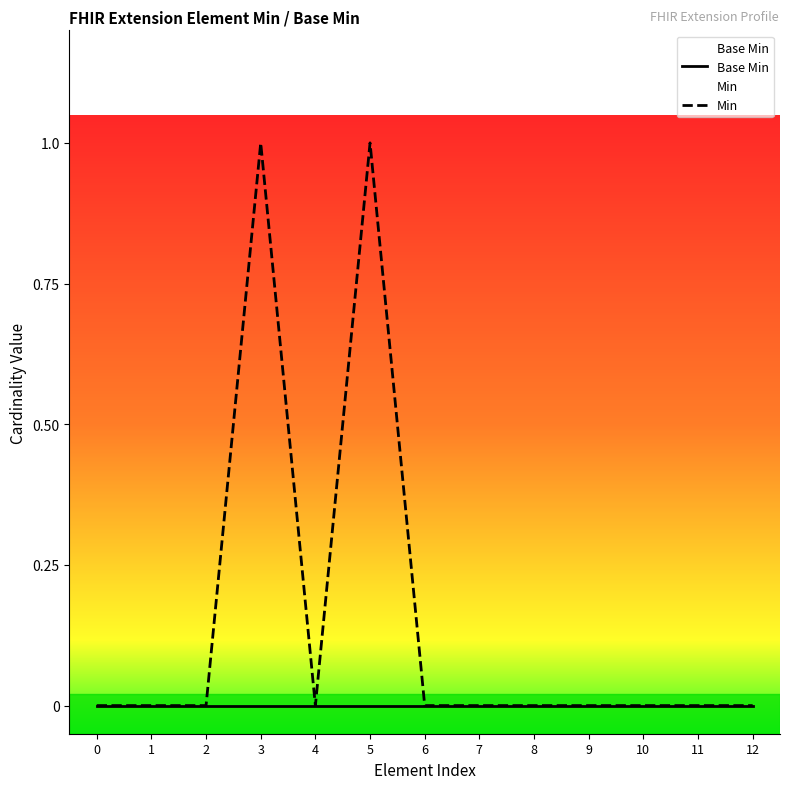

How many Min values are between 0 and 1?

13